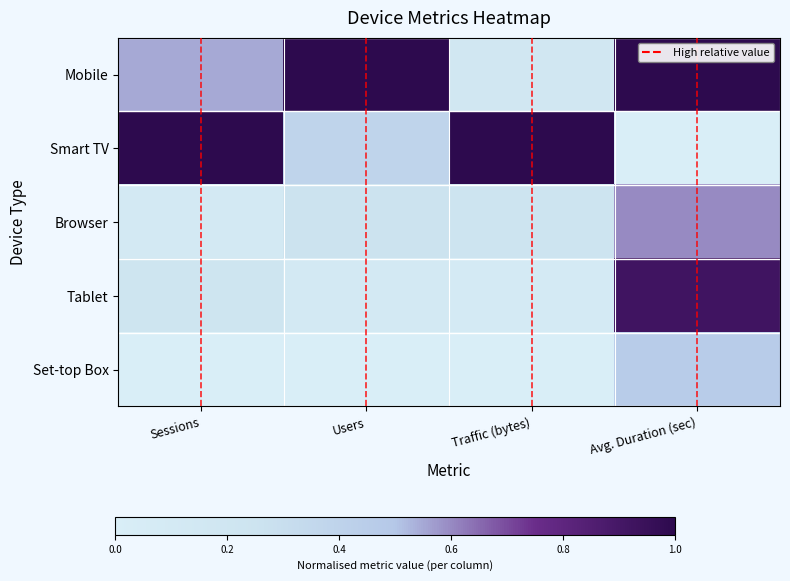

At which category is the sum across all series the highest?

Avg. Duration (sec)